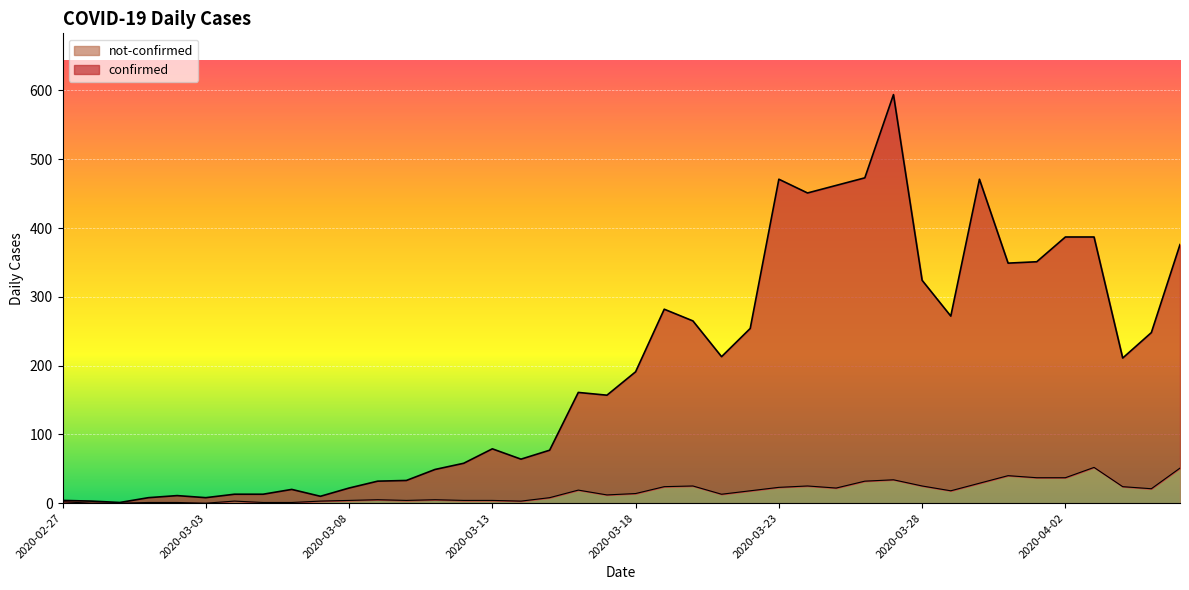

True or false: confirmed has more than 1 interior local peaks.

True